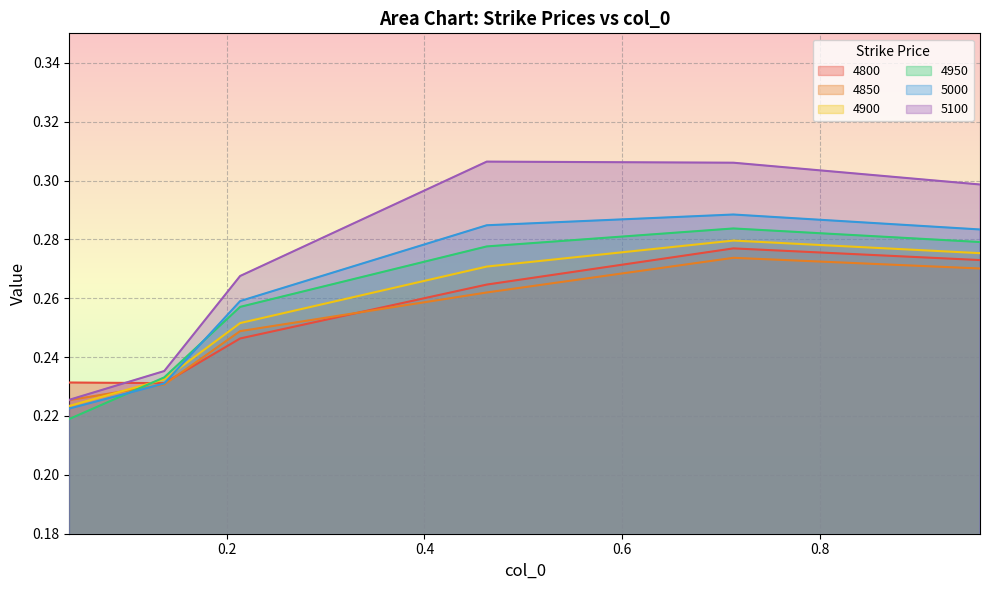

Between 0.9616438356164384 and 0.463013698630137, which is larger?

0.9616438356164384